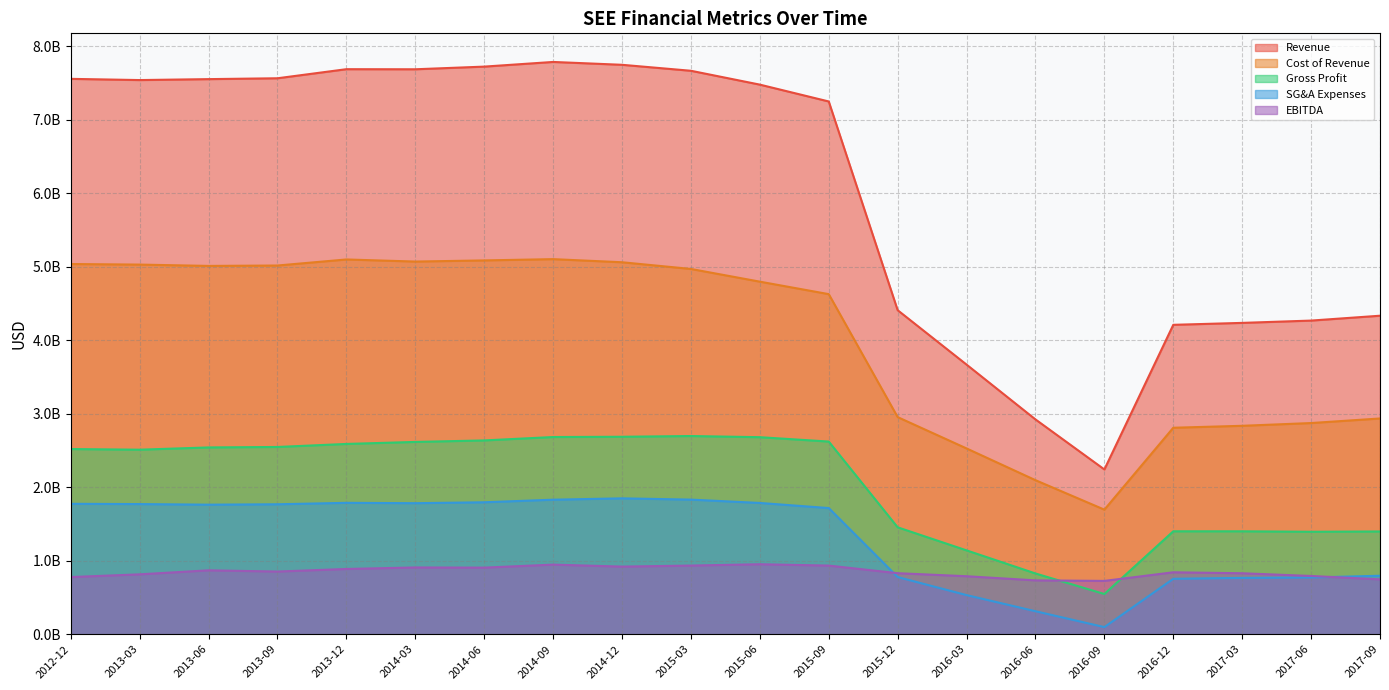

Which category has the highest value in the Gross Profit series?

2015-03